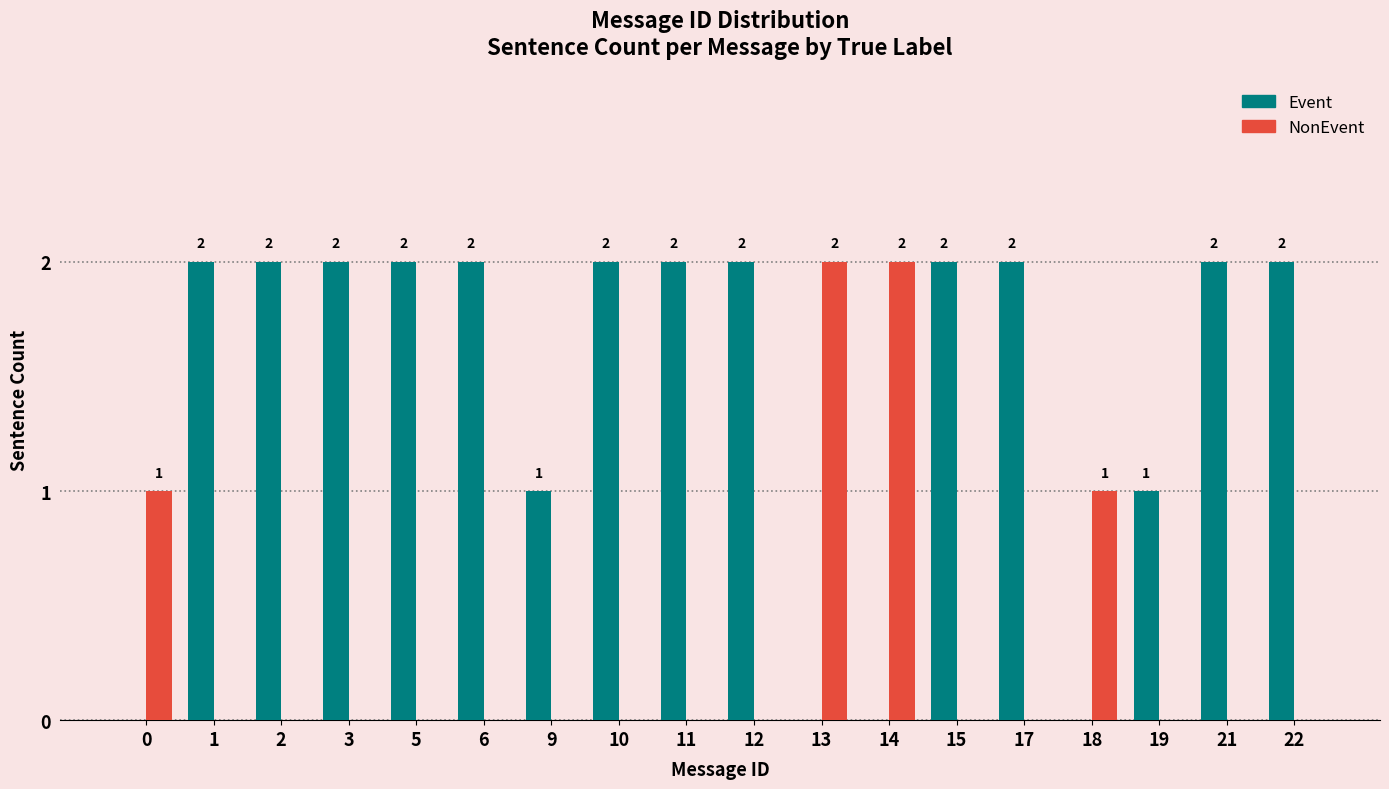

Reading left to right, transcribe all the data shown in this chart.

Event: 0=0	1=2	2=2	3=2	5=2	6=2	9=1	10=2	11=2	12=2	13=0	14=0	15=2	17=2	18=0	19=1	21=2	22=2
NonEvent: 0=1	1=0	2=0	3=0	5=0	6=0	9=0	10=0	11=0	12=0	13=2	14=2	15=0	17=0	18=1	19=0	21=0	22=0